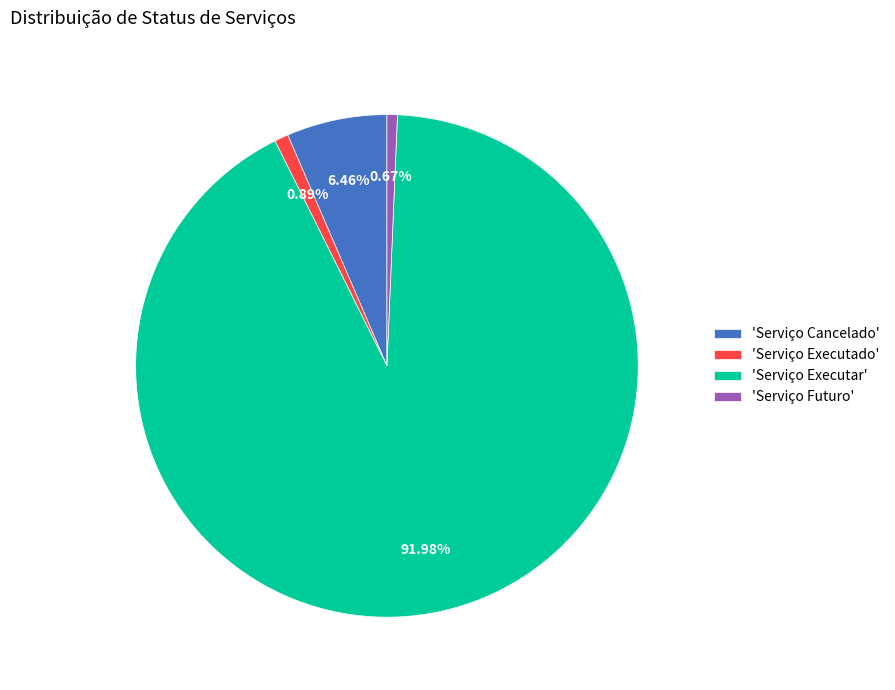

What is the ratio of the value at 'Serviço Executar' to the value at 'Serviço Executado'?

103.2